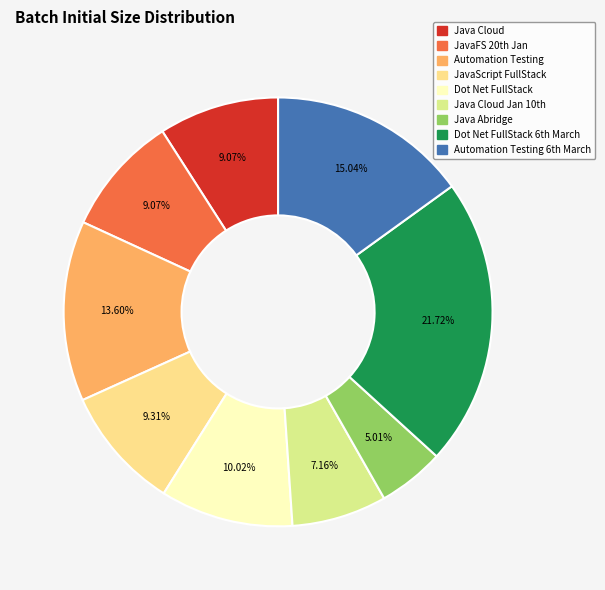

How many segments does this pie chart have?

9